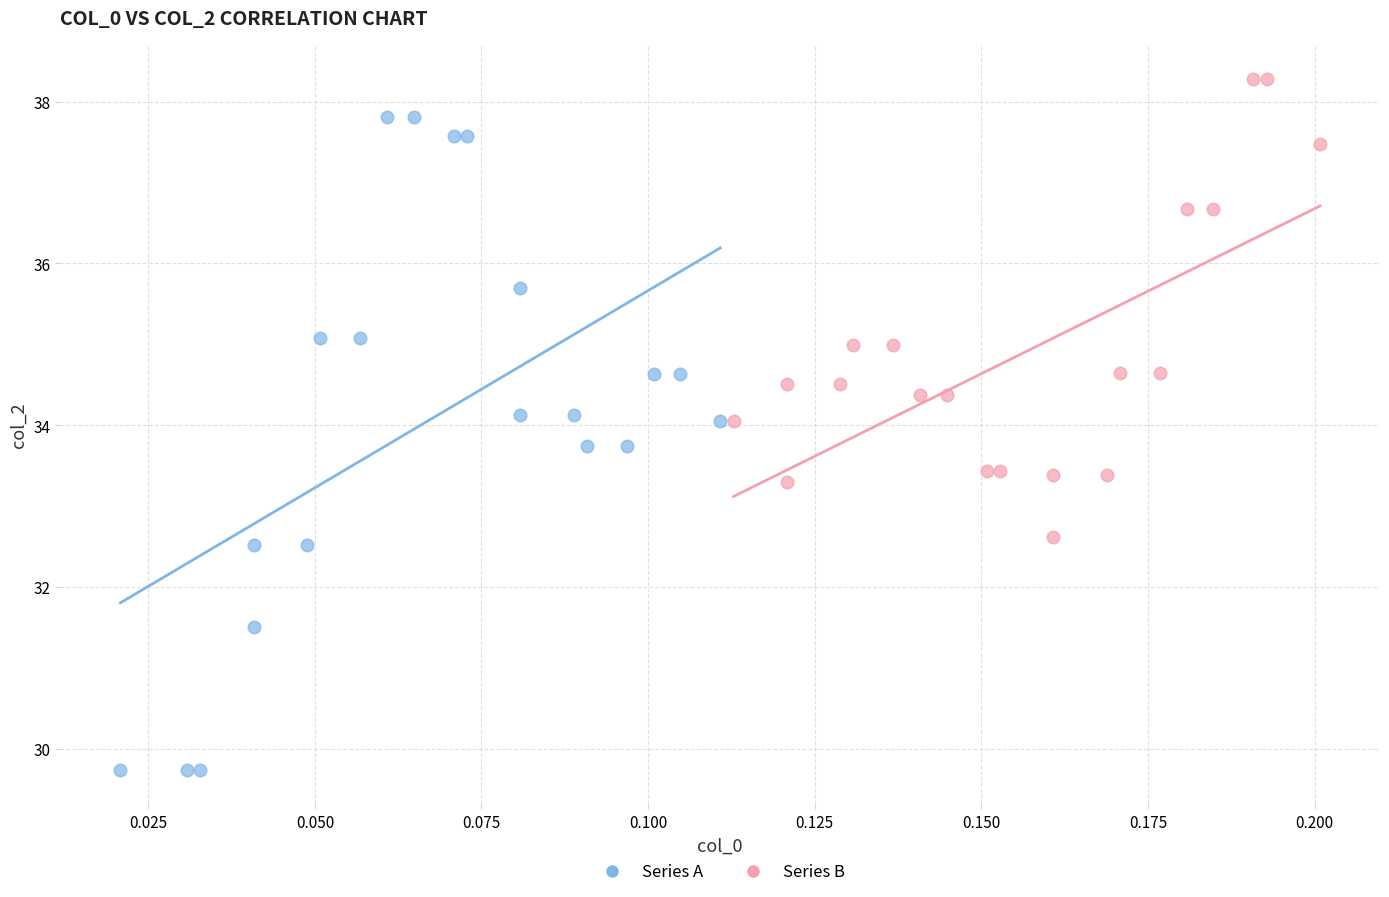

Which series contains the lowest Y value?

Series A